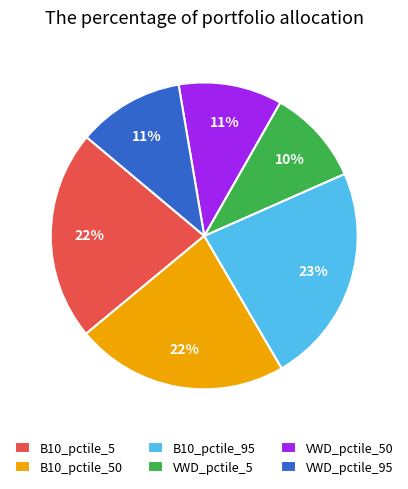

Which has a higher value, VWD_pctile_50 or B10_pctile_95?

B10_pctile_95